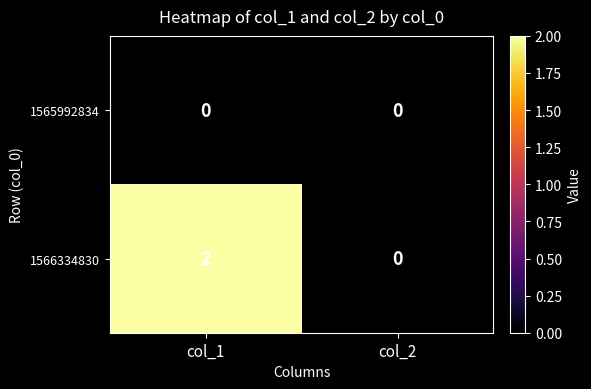

Reading left to right, extract all data points from this chart.

1565992834: col_1=0	col_2=0
1566334830: col_1=2	col_2=0